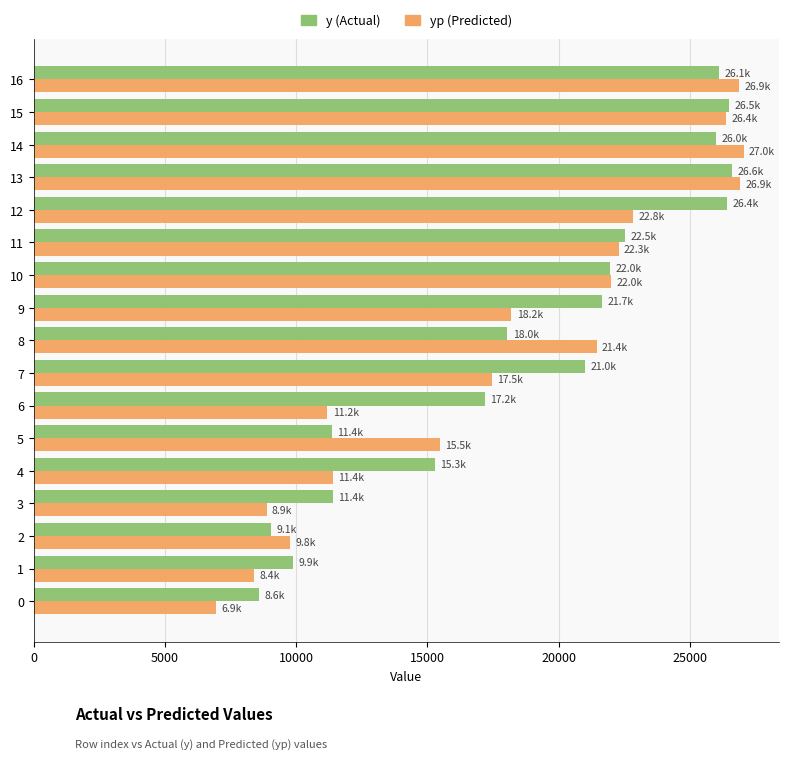

Count the number of categories in the chart.

17